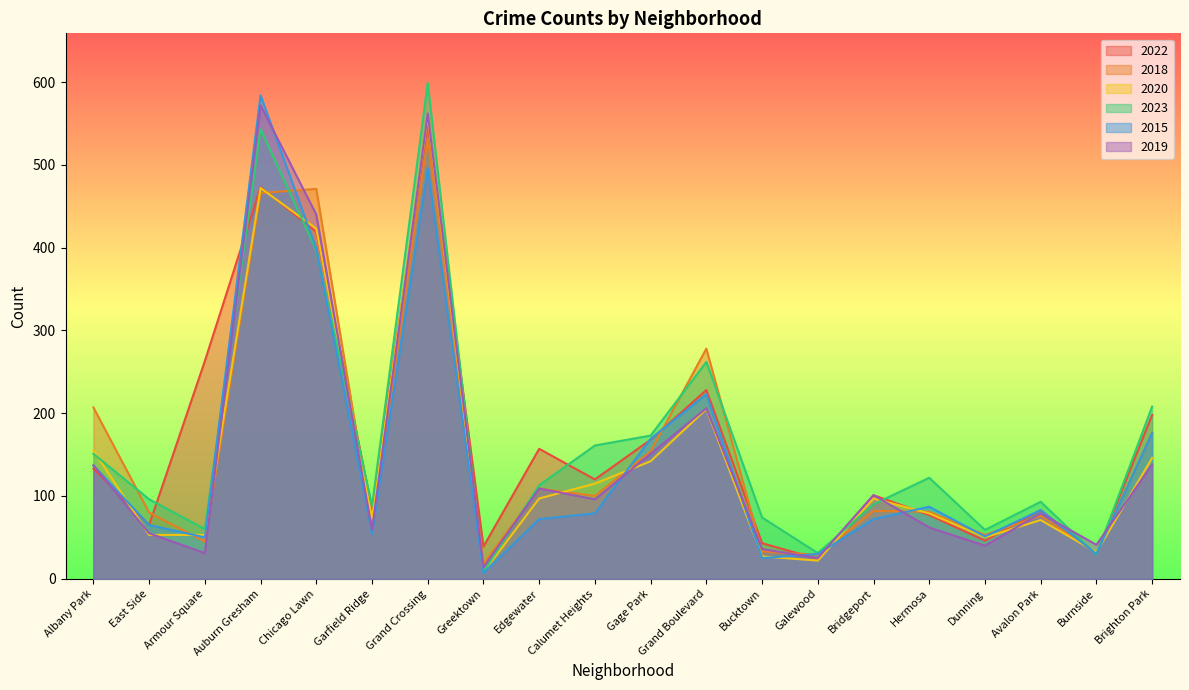

Reading left to right, list all the values displayed in this chart.

2022: 133	65	263	473	419	84	550	39	157	120	168	228	43	24	101	77	46	83	30	198
2018: 207	80	45	466	471	63	532	18	109	100	154	278	33	29	82	81	53	76	31	176
2020: 155	53	53	472	423	73	559	8	97	115	142	205	27	22	97	79	50	71	32	146
2023: 151	96	60	543	397	88	599	8	113	161	173	262	74	31	90	122	59	93	29	208
2015: 137	65	50	584	399	54	496	7	72	79	169	223	25	30	72	87	51	83	30	176
2019: 137	55	31	572	440	59	562	14	109	96	151	206	36	25	101	62	40	79	41	138